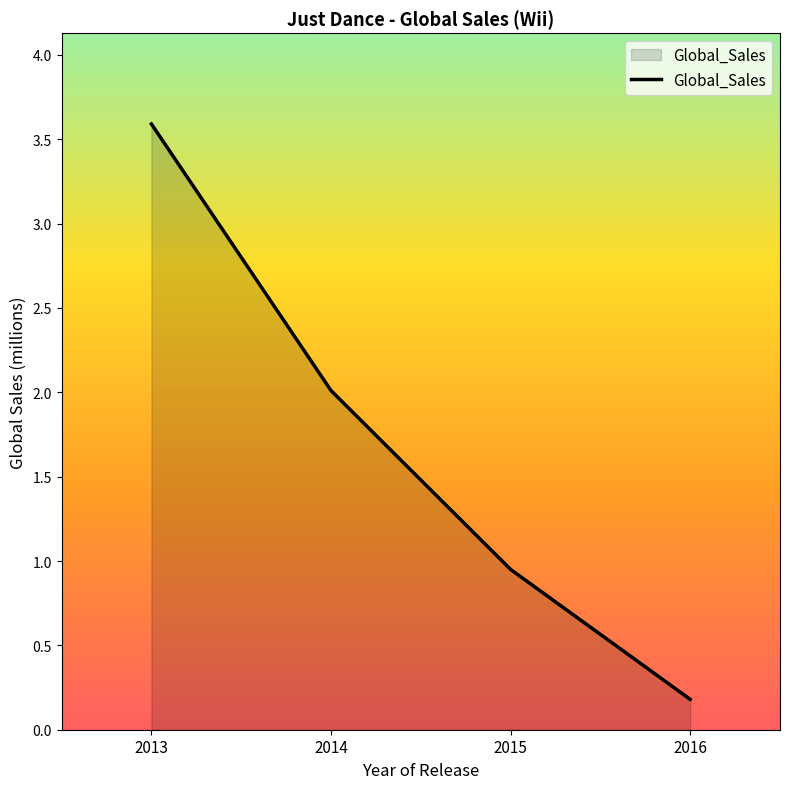

What is the average value?

1.7